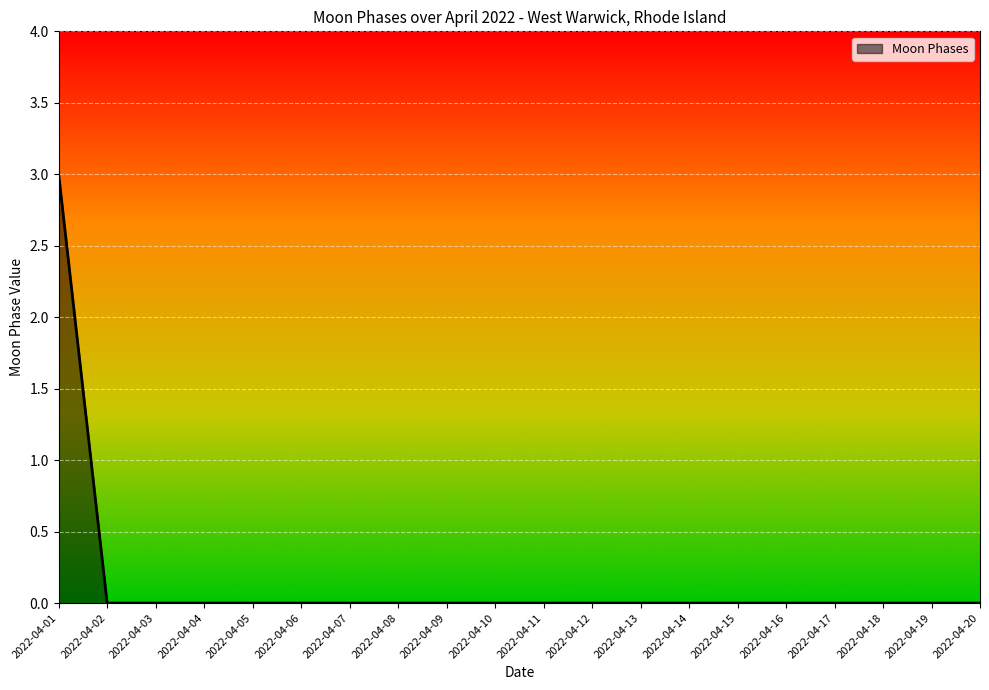

Which category has the highest value across all series?

2022-04-01